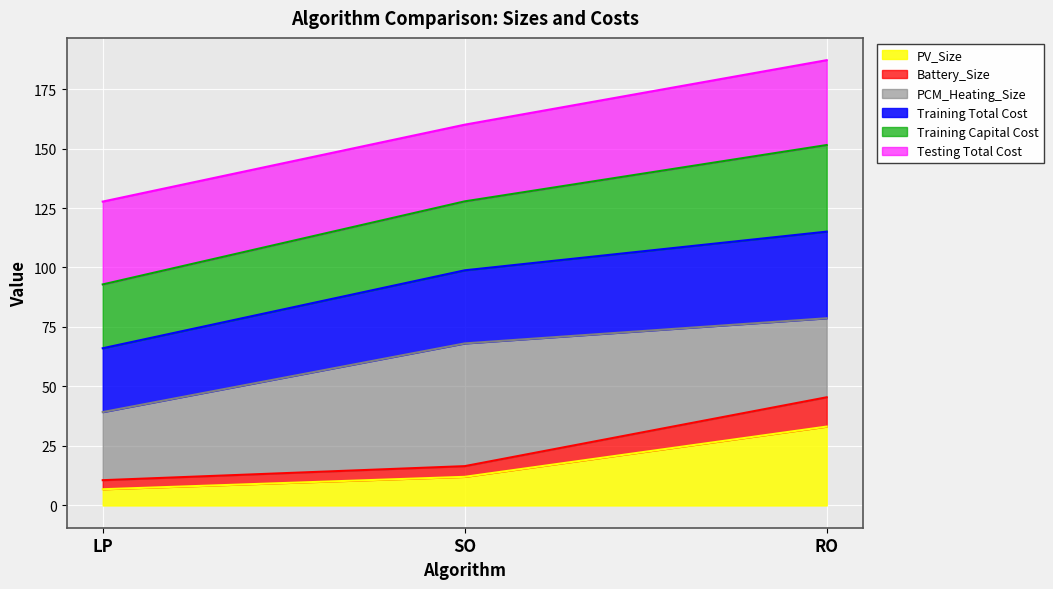

What are all the series names shown in the legend?

PV_Size, Battery_Size, PCM_Heating_Size, Training Total Cost, Training Capital Cost, Testing Total Cost